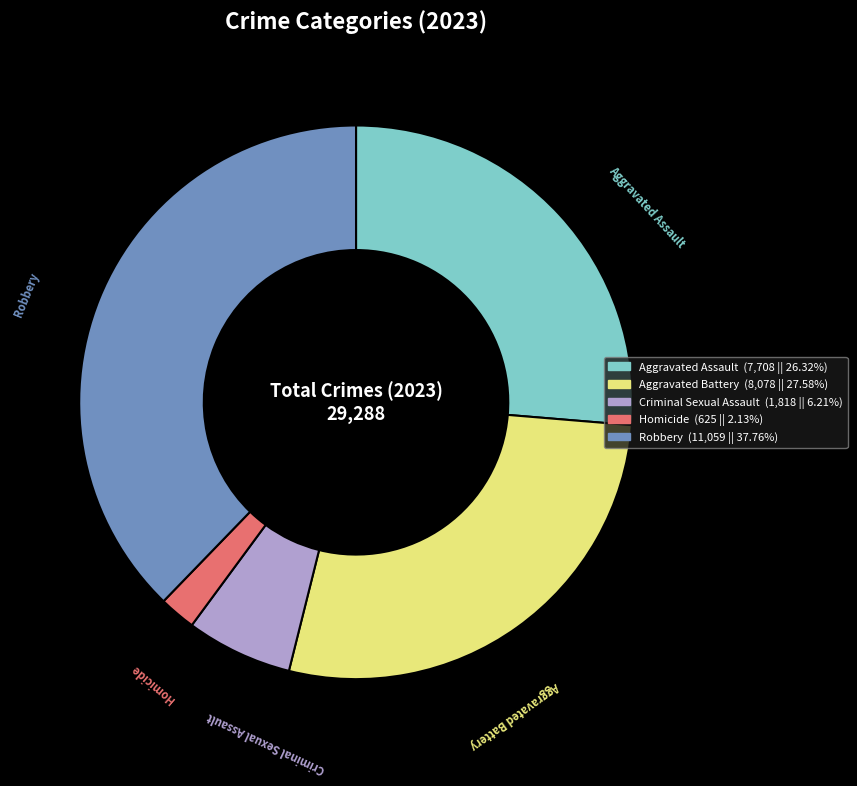

Do Aggravated Assault and Criminal Sexual Assault together represent more than half of the pie?

No